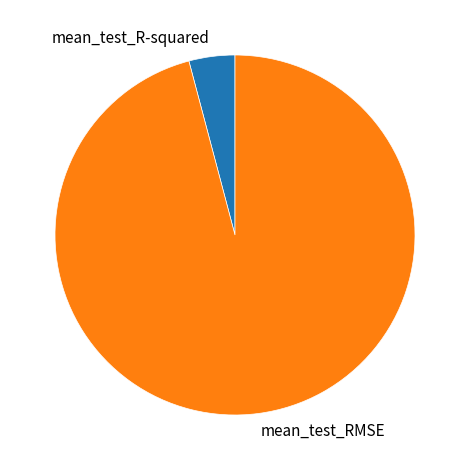

Which slice is the largest?

mean_test_RMSE